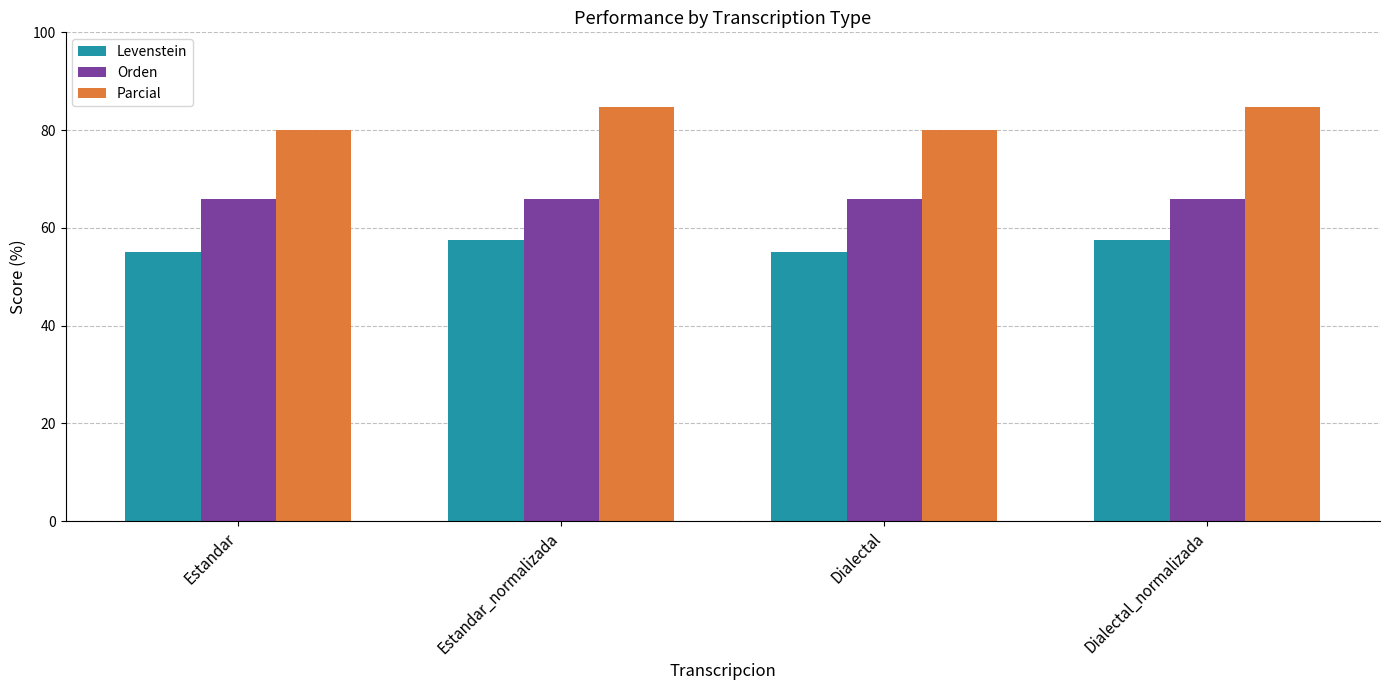

How many groups of bars are there?

4